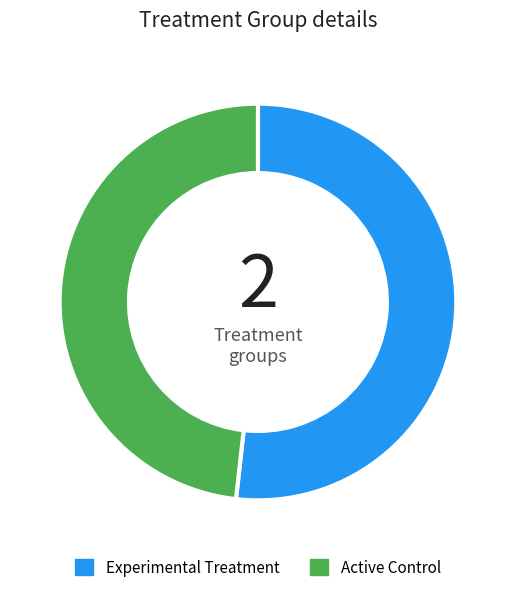

Which category has the biggest portion of the pie?

Experimental Treatment